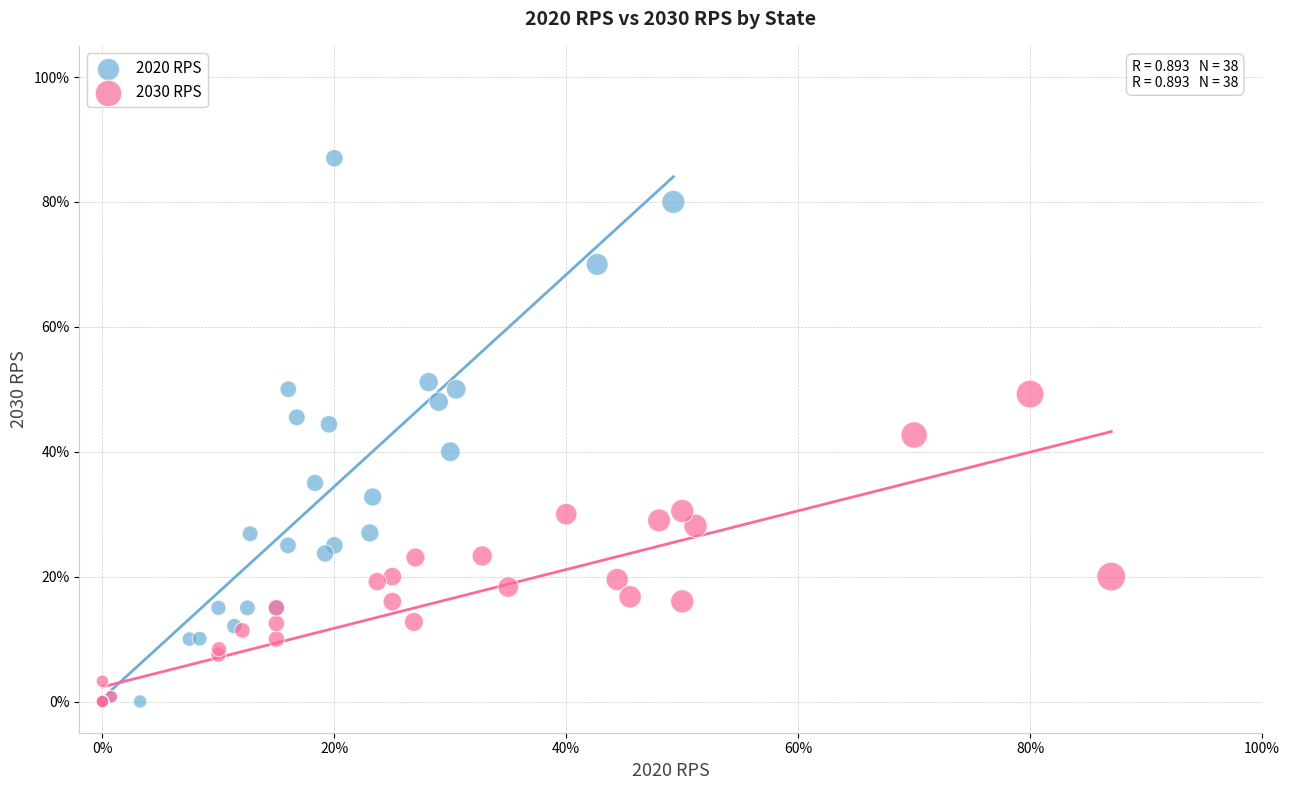

Which series contains the highest Y value?

2020 RPS